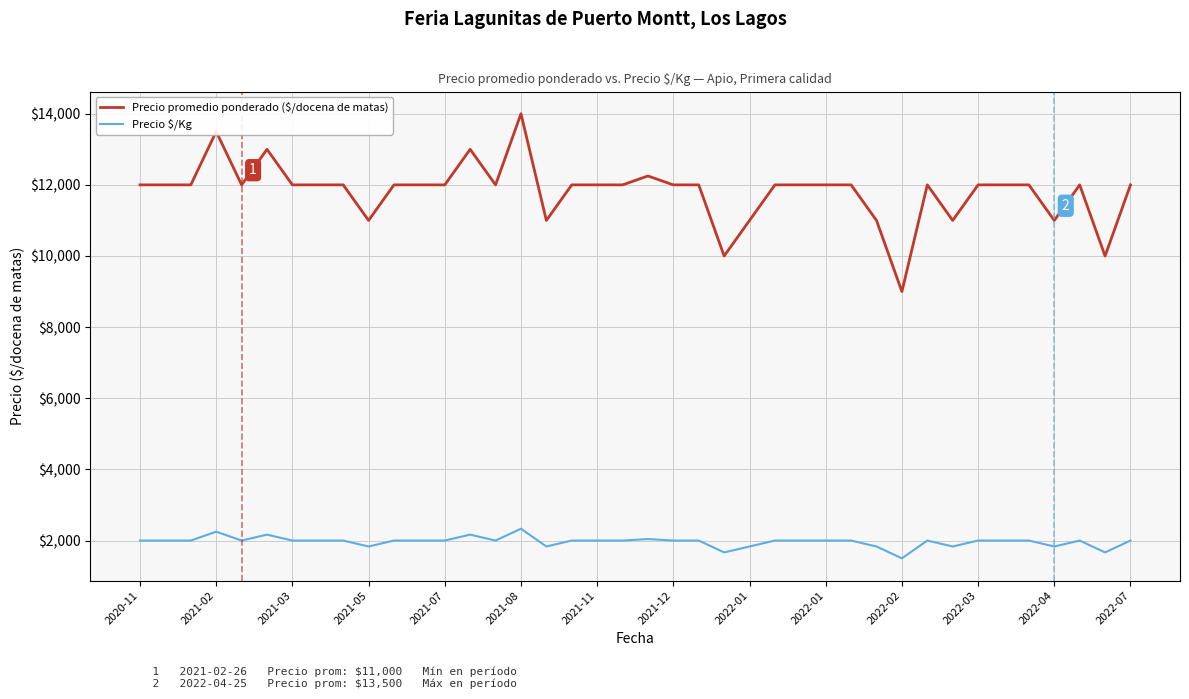

What is the average value of the Precio promedio ponderado ($/docena de matas) series?

11819